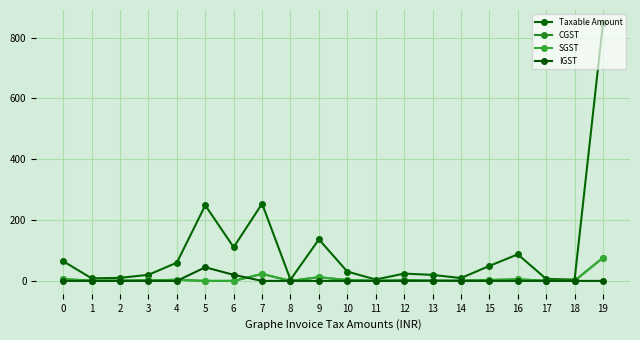

Which category has the highest value in the CGST series?

19